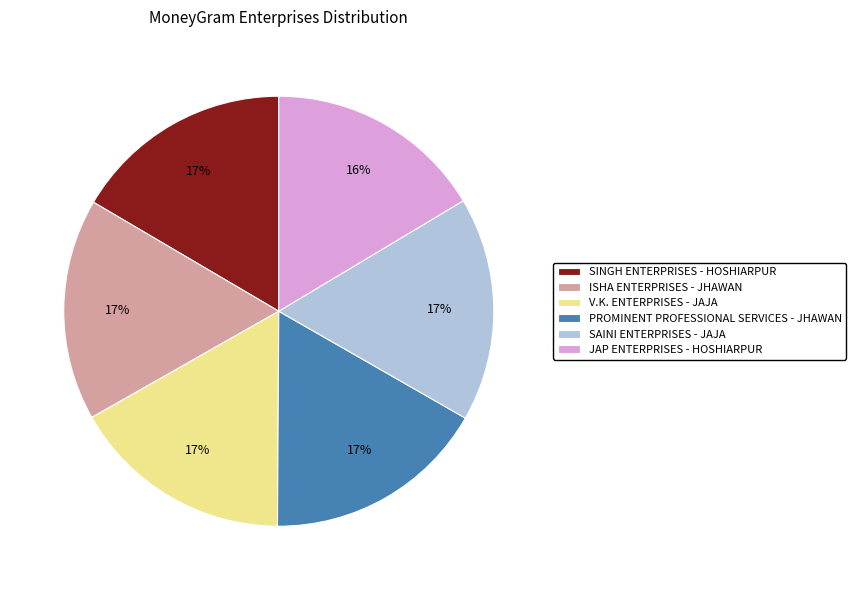

Combined, do PROMINENT PROFESSIONAL SERVICES - JHAWAN and JAP ENTERPRISES - HOSHIARPUR account for over 50%?

No